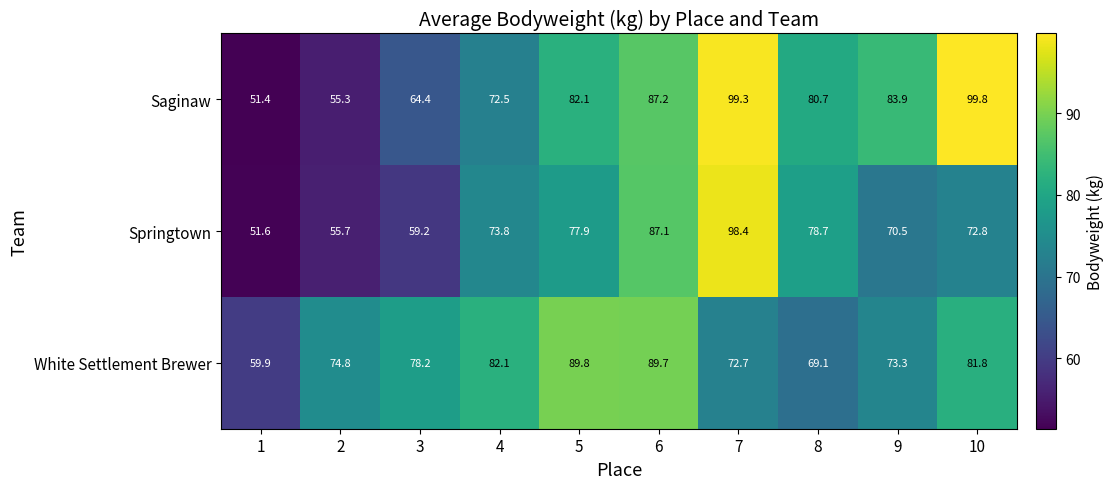

What is the total value across all series at 3?

201.8